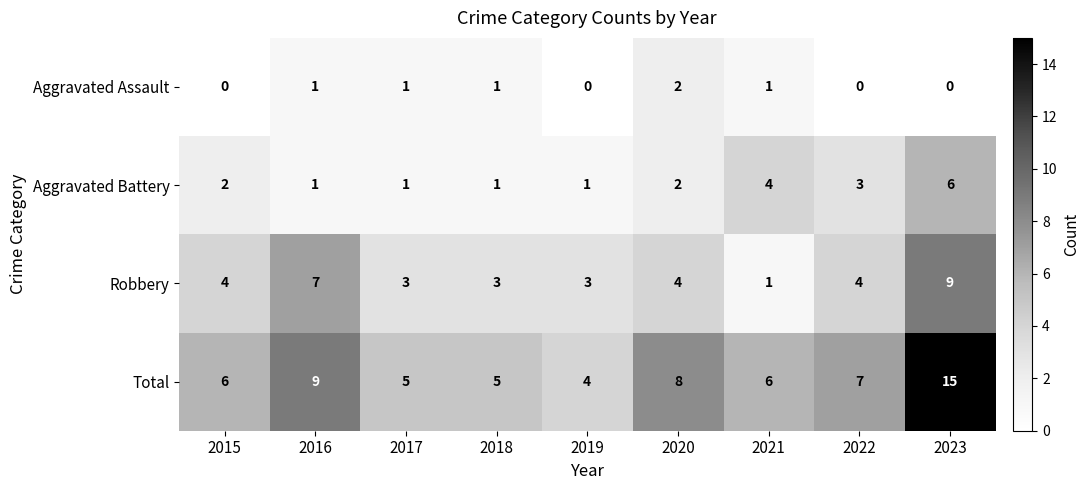

Which series has the widest spread of values?

Total